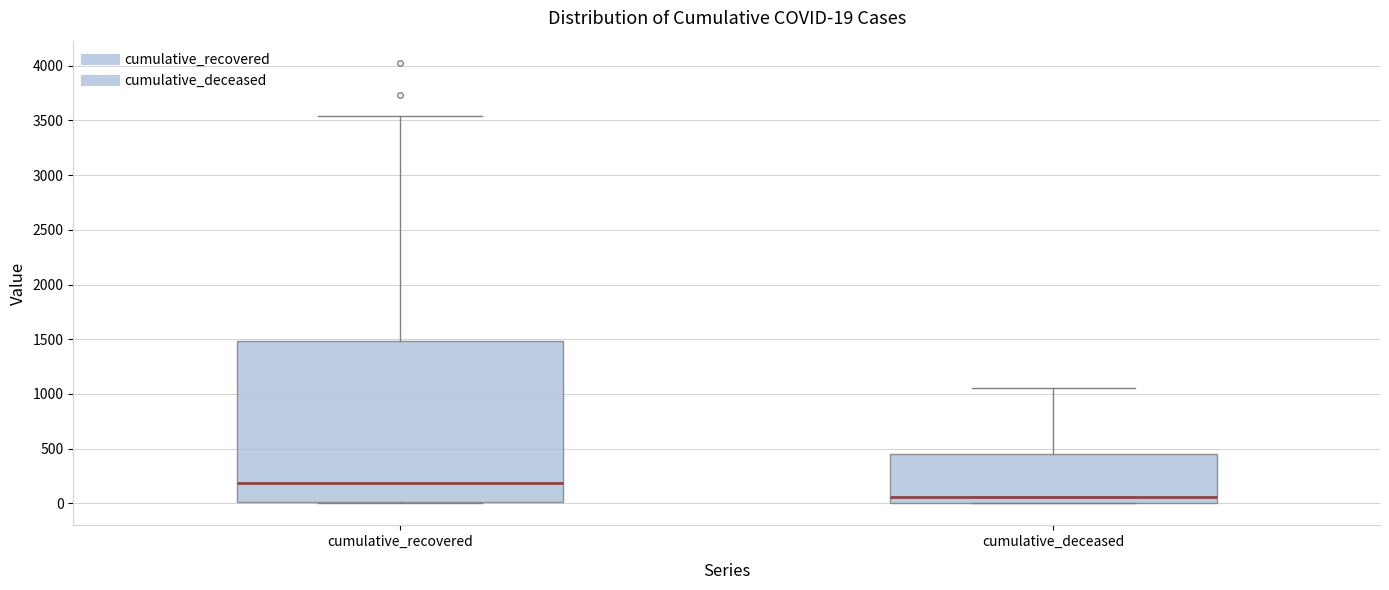

Comparing the boxes themselves (not the whiskers), which one is the tallest?

cumulative_recovered